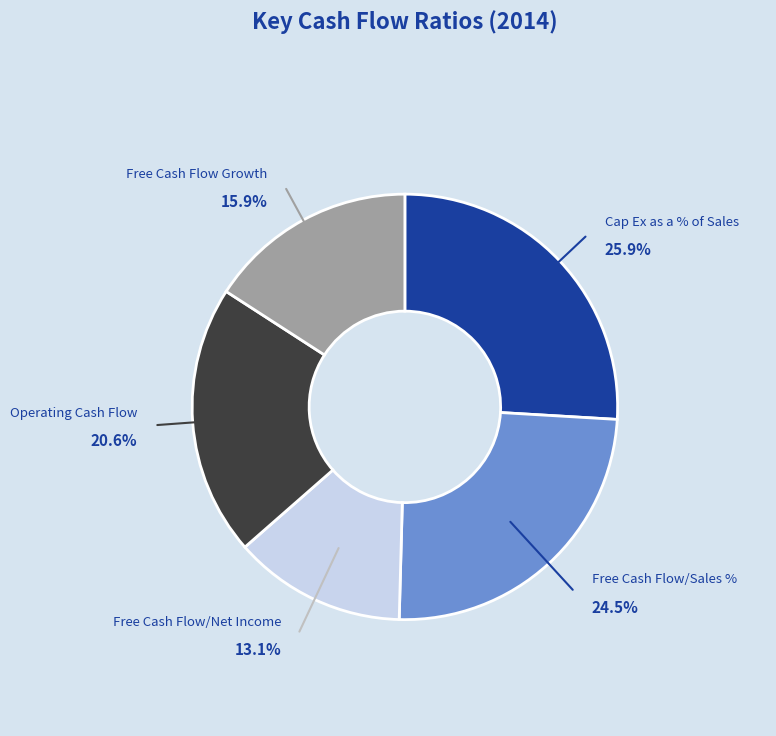

Does any single category account for the majority?

No